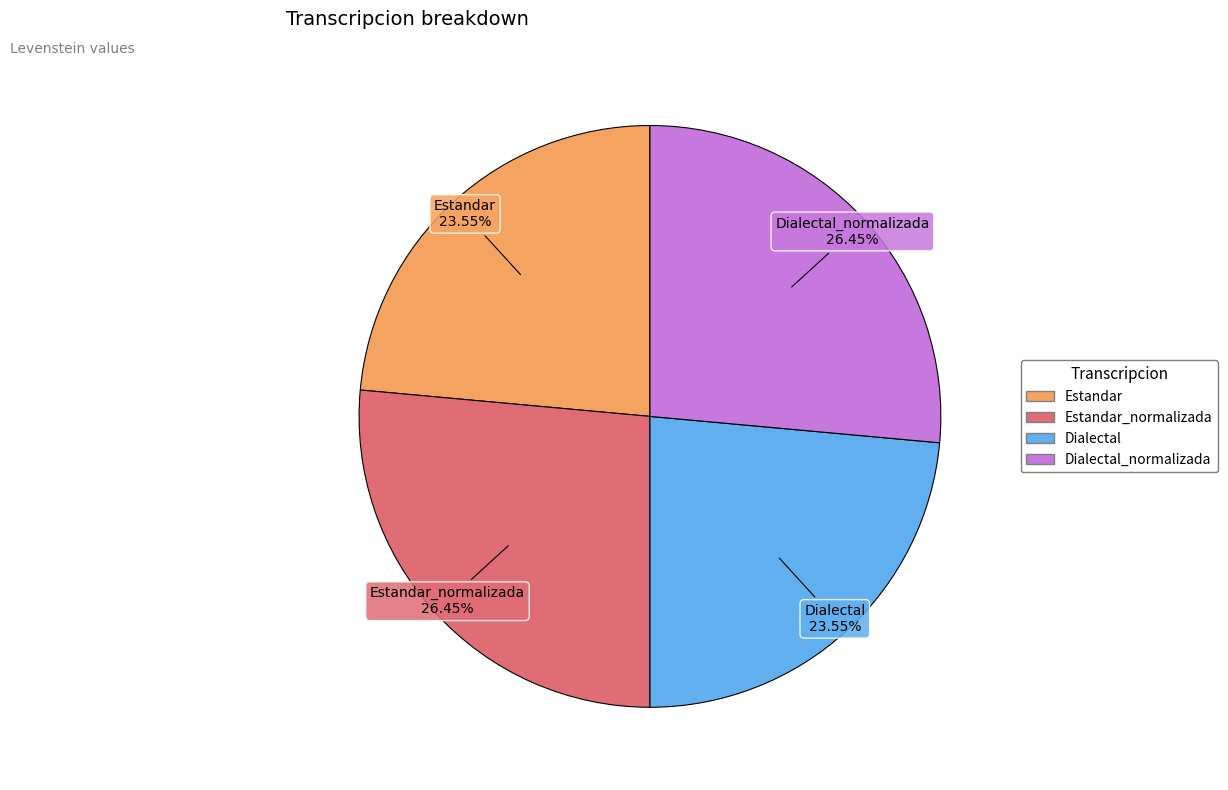

Is there a majority slice in this chart?

No